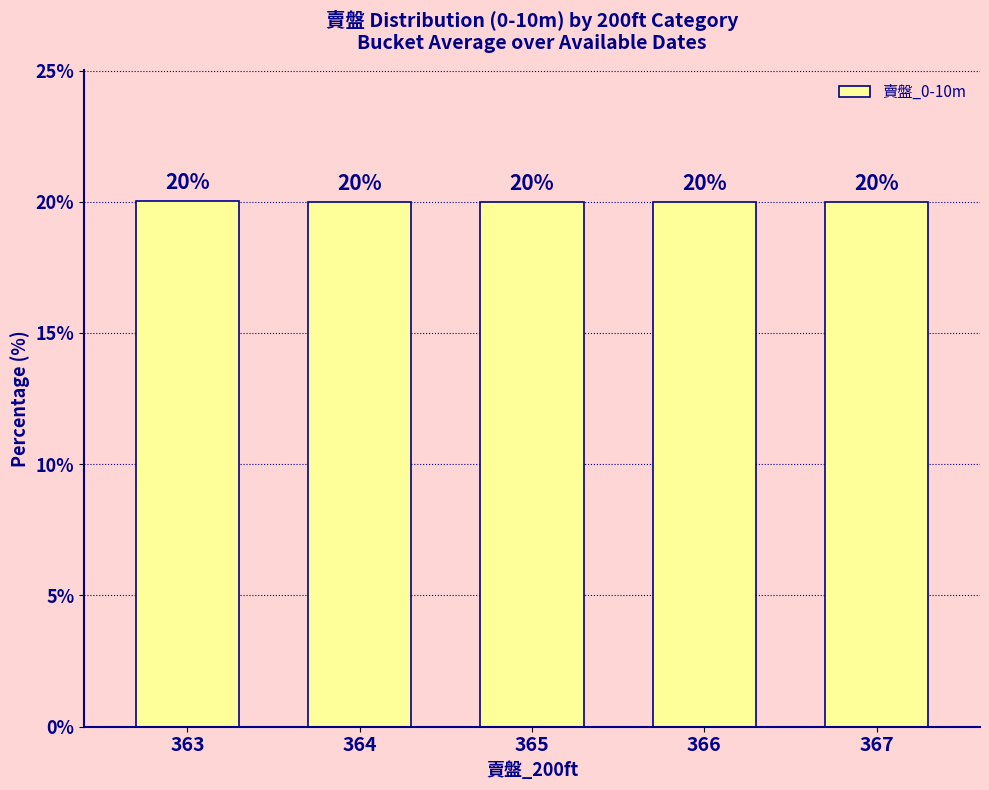

What is the maximum value shown in the chart?

20.0